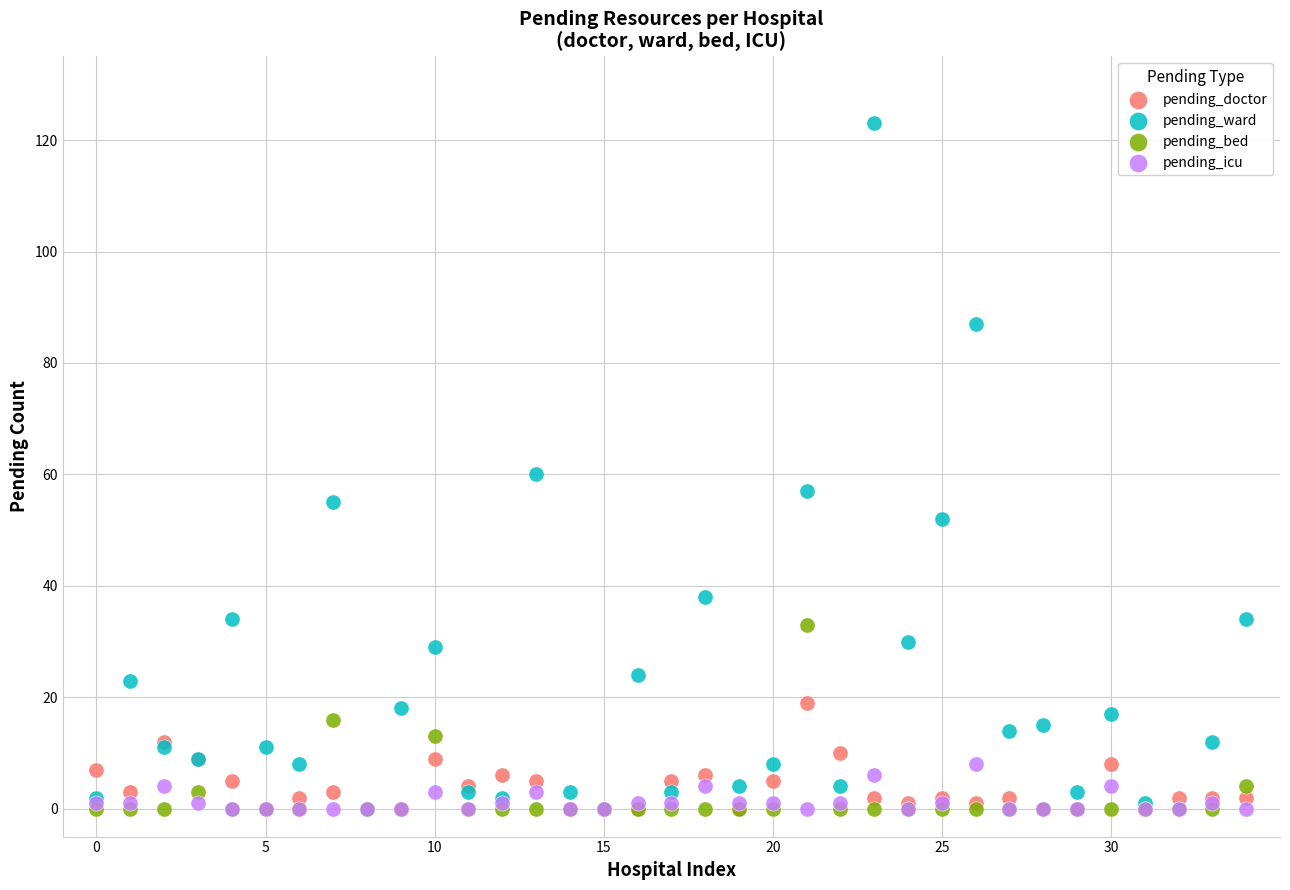

What are all the series names shown in the legend?

pending_doctor, pending_ward, pending_bed, pending_icu